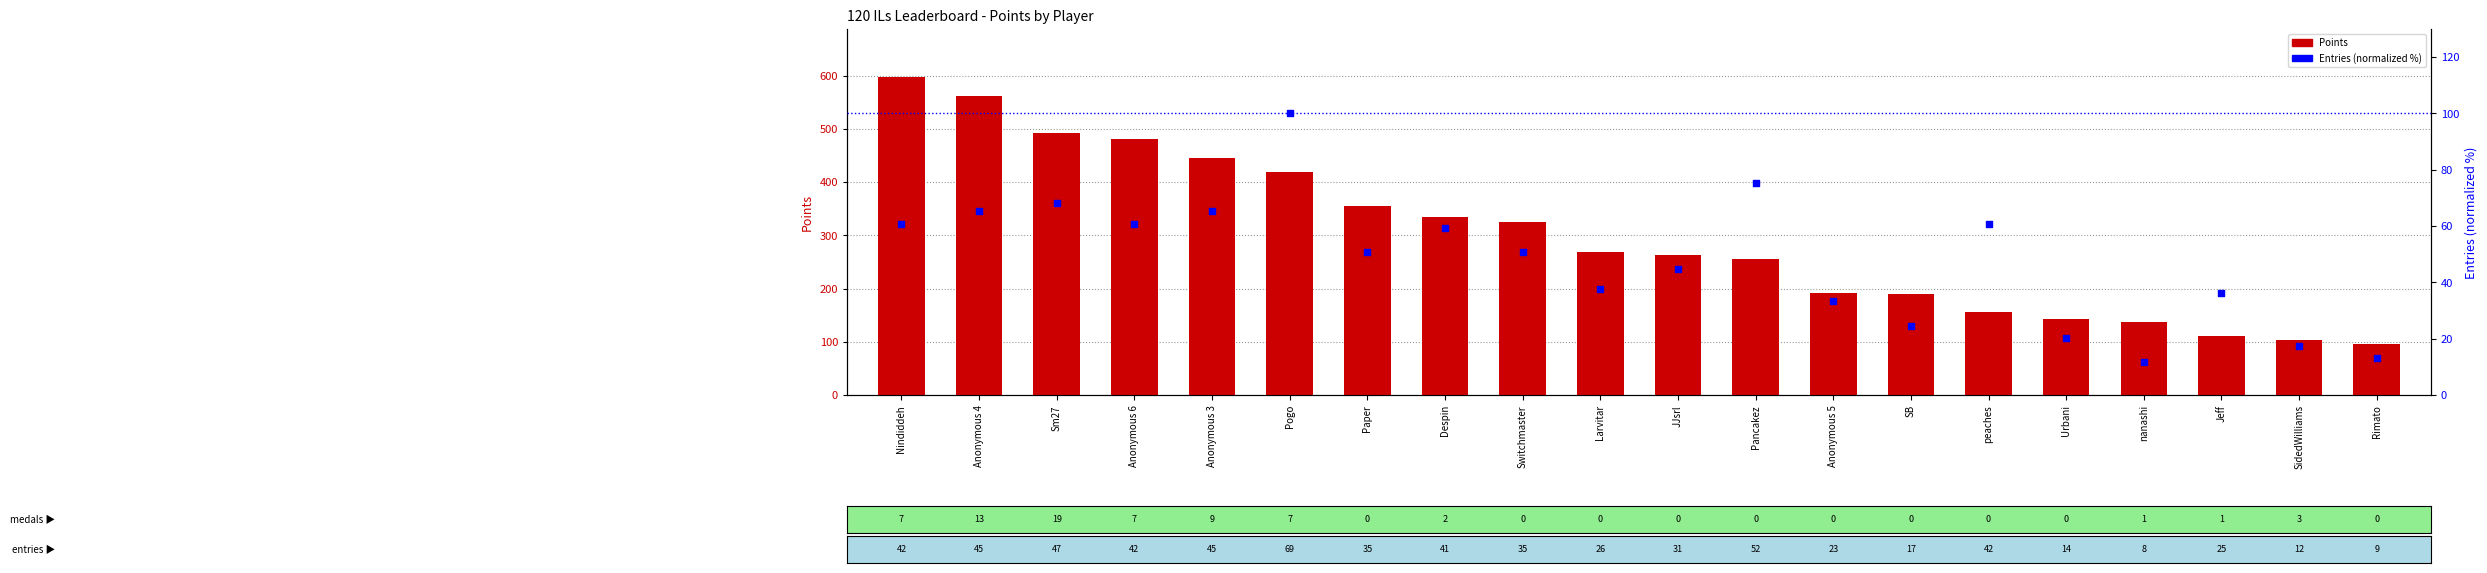

At how many categories does at least one series exceed 479?

4